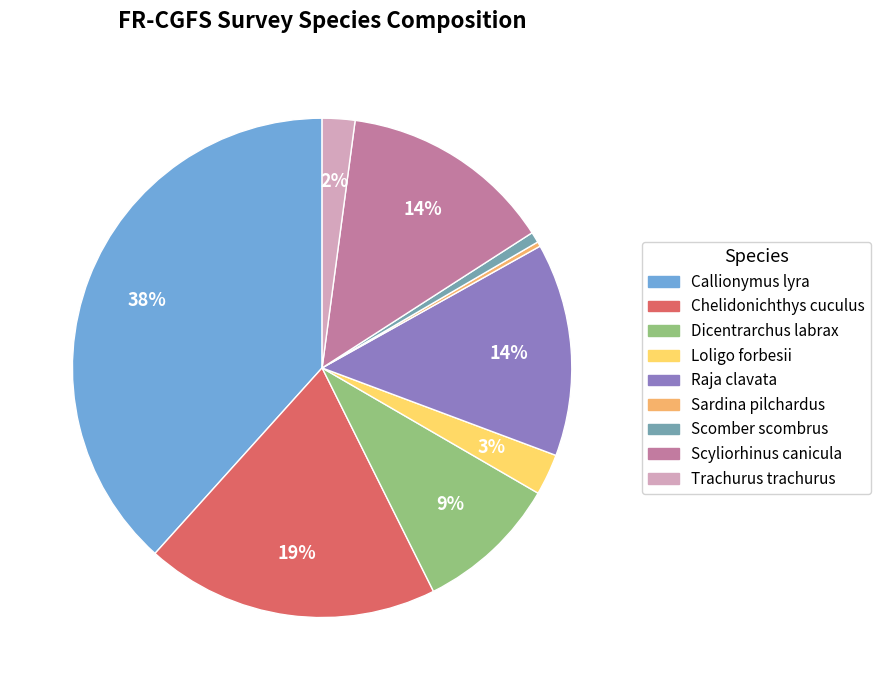

How many slices are in this pie chart?

9